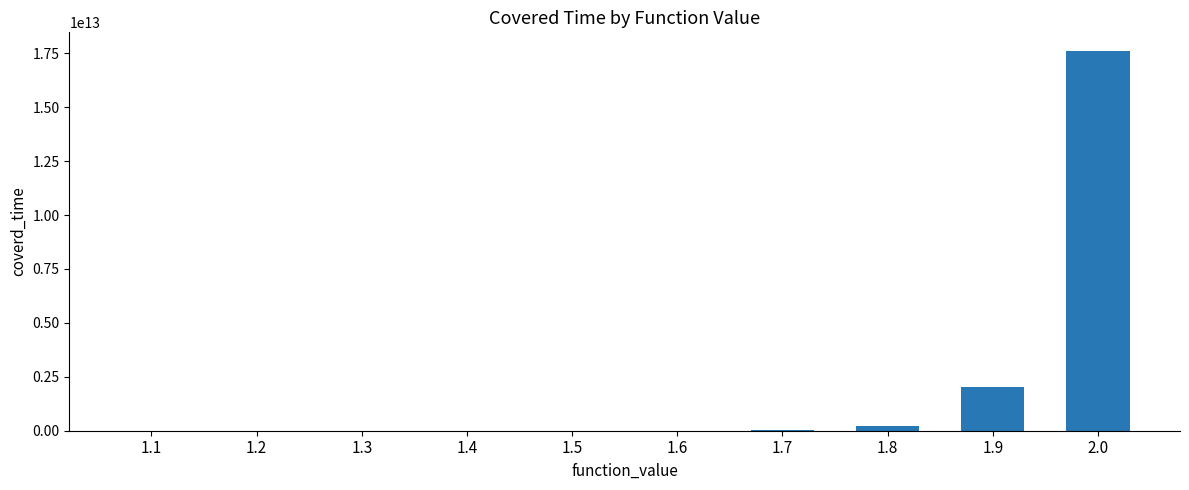

Which category has the highest value across all series?

2.0